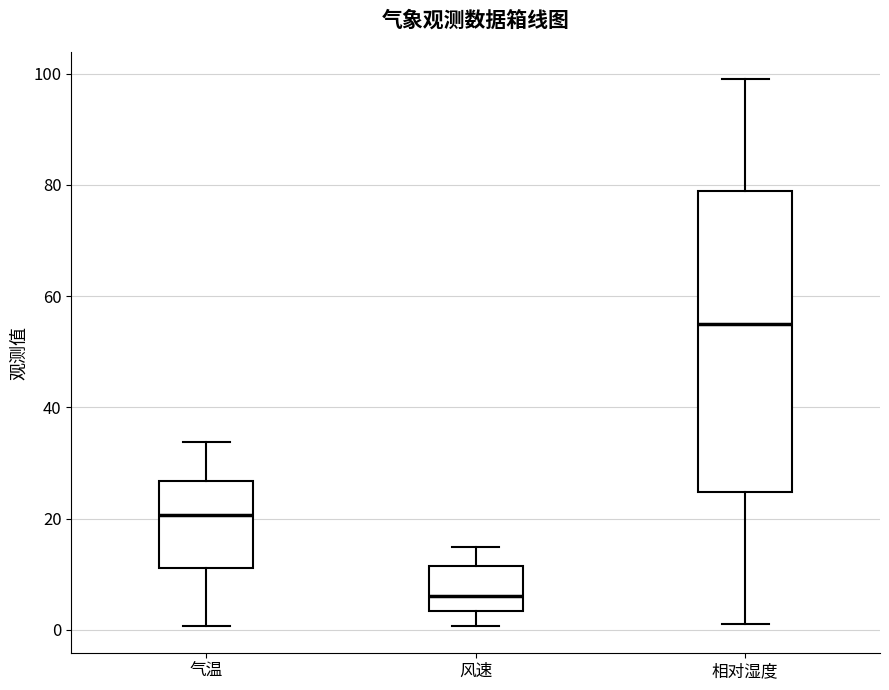

Where does the lower whisker of the box for 相对湿度 end on the y-axis? The values are not printed on the chart, so give them approximately, as read against the axis.

2